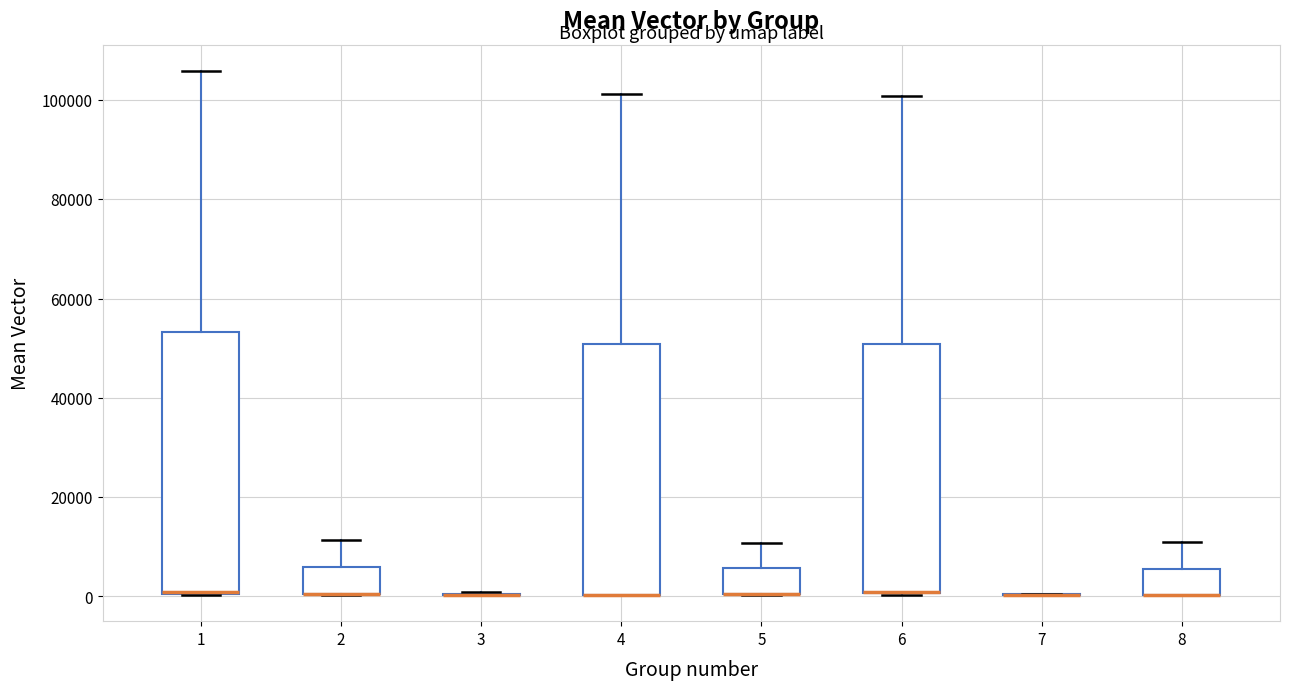

Which box is the tallest, from its lower edge to its upper edge?

1